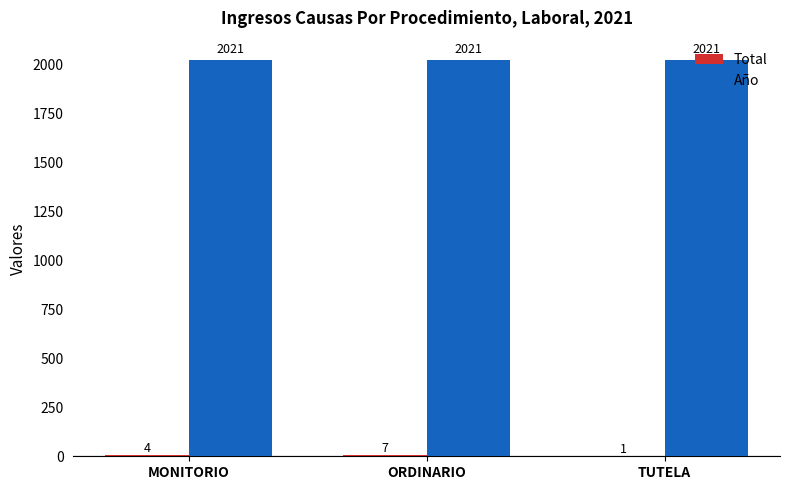

What is the greatest value displayed?

2021